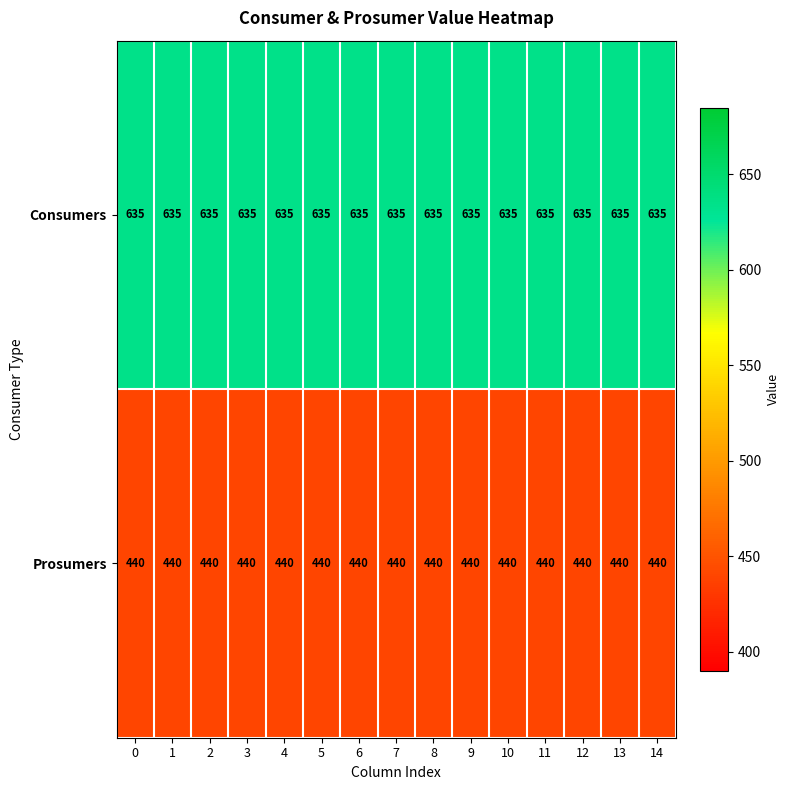

Rank the series by their average value, from lowest to highest.

Prosumers, Consumers